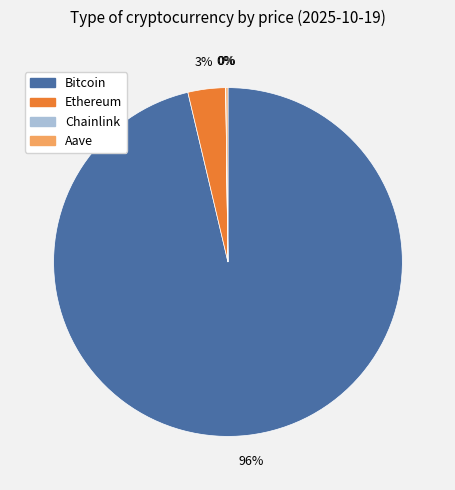

Which has a higher value, Bitcoin or Ethereum?

Bitcoin